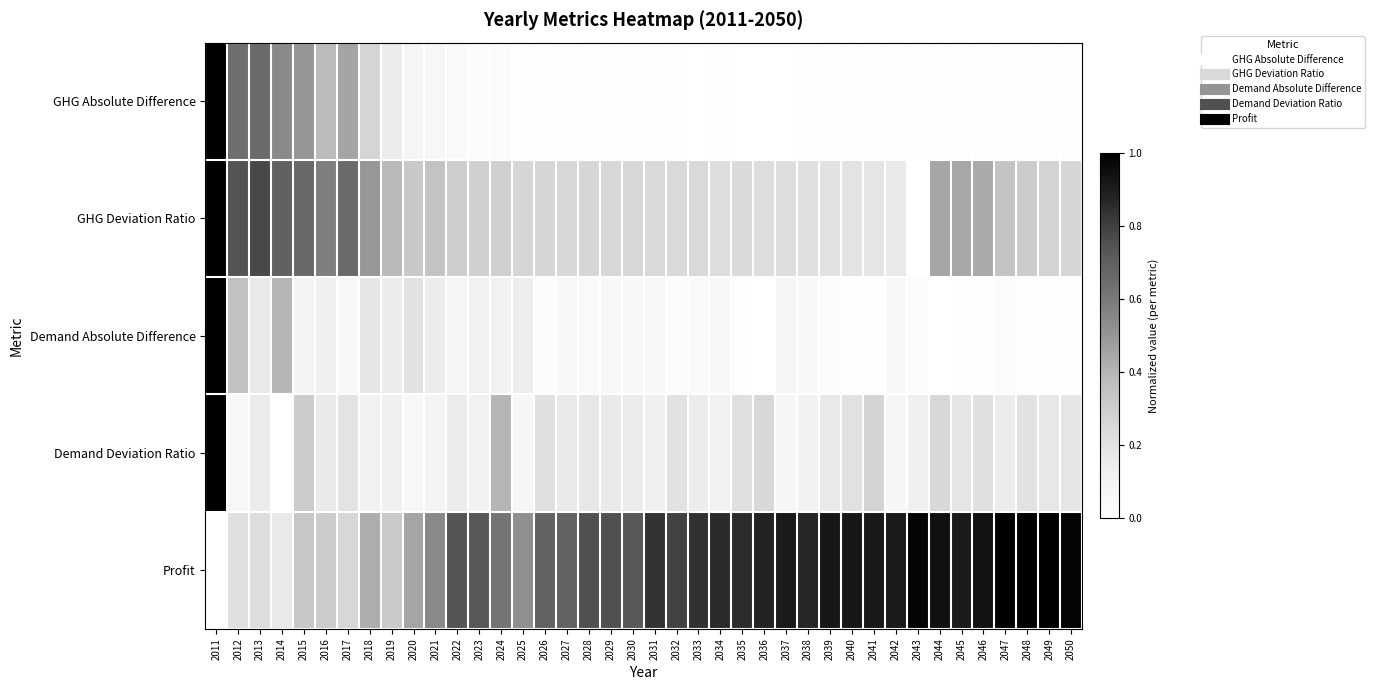

Reading right to left, what are all the values shown in this chart?

GHG Absolute Difference: 2050=0.0	2049=0.0	2048=0.0	2047=0.0	2046=0.0	2045=0.0	2044=0.0	2043=0.0	2042=0.0	2041=0.0	2040=0.0	2039=0.0	2038=0.0	2037=0.0	2036=0.0	2035=0.0	2034=0.0	2033=0.0	2032=0.0	2031=0.0	2030=0.0	2029=0.0	2028=0.0	2027=0.0	2026=0.0	2025=0.0	2024=0.0	2023=0.0	2022=0.0	2021=0.1	2020=0.1	2019=0.1	2018=0.3	2017=0.5	2016=0.4	2015=0.5	2014=0.5	2013=0.7	2012=0.6	2011=1.0
GHG Deviation Ratio: 2050=0.3	2049=0.3	2048=0.3	2047=0.3	2046=0.4	2045=0.4	2044=0.4	2043=0.0	2042=0.2	2041=0.2	2040=0.2	2039=0.2	2038=0.2	2037=0.2	2036=0.2	2035=0.2	2034=0.2	2033=0.2	2032=0.2	2031=0.2	2030=0.3	2029=0.3	2028=0.3	2027=0.3	2026=0.3	2025=0.3	2024=0.3	2023=0.3	2022=0.3	2021=0.3	2020=0.3	2019=0.4	2018=0.5	2017=0.7	2016=0.6	2015=0.7	2014=0.7	2013=0.8	2012=0.7	2011=1.0
Demand Absolute Difference: 2050=0.0	2049=0.0	2048=0.0	2047=0.0	2046=0.0	2045=0.0	2044=0.0	2043=0.0	2042=0.1	2041=0.0	2040=0.0	2039=0.0	2038=0.1	2037=0.1	2036=0.0	2035=0.0	2034=0.1	2033=0.0	2032=0.0	2031=0.1	2030=0.1	2029=0.1	2028=0.0	2027=0.1	2026=0.0	2025=0.1	2024=0.1	2023=0.1	2022=0.1	2021=0.1	2020=0.2	2019=0.1	2018=0.2	2017=0.1	2016=0.1	2015=0.1	2014=0.4	2013=0.2	2012=0.4	2011=1.0
Demand Deviation Ratio: 2050=0.2	2049=0.2	2048=0.2	2047=0.1	2046=0.2	2045=0.2	2044=0.3	2043=0.1	2042=0.1	2041=0.3	2040=0.2	2039=0.2	2038=0.1	2037=0.1	2036=0.3	2035=0.2	2034=0.1	2033=0.1	2032=0.2	2031=0.1	2030=0.2	2029=0.2	2028=0.2	2027=0.2	2026=0.2	2025=0.1	2024=0.4	2023=0.1	2022=0.1	2021=0.1	2020=0.1	2019=0.1	2018=0.1	2017=0.2	2016=0.2	2015=0.3	2014=0.0	2013=0.2	2012=0.1	2011=1.0
Profit: 2050=1.0	2049=1.0	2048=1.0	2047=1.0	2046=0.9	2045=0.9	2044=0.9	2043=1.0	2042=0.9	2041=0.9	2040=0.9	2039=0.9	2038=0.9	2037=0.9	2036=0.9	2035=0.9	2034=0.9	2033=0.8	2032=0.8	2031=0.8	2030=0.7	2029=0.8	2028=0.8	2027=0.7	2026=0.7	2025=0.5	2024=0.6	2023=0.7	2022=0.7	2021=0.5	2020=0.5	2019=0.3	2018=0.4	2017=0.3	2016=0.3	2015=0.3	2014=0.2	2013=0.2	2012=0.2	2011=0.0